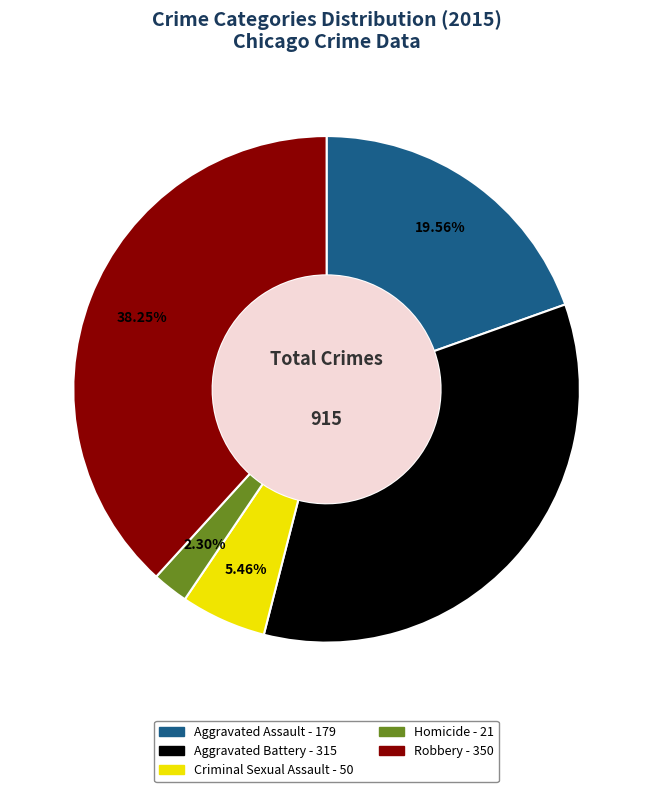

Do Aggravated Assault and Criminal Sexual Assault together represent more than half of the pie?

No